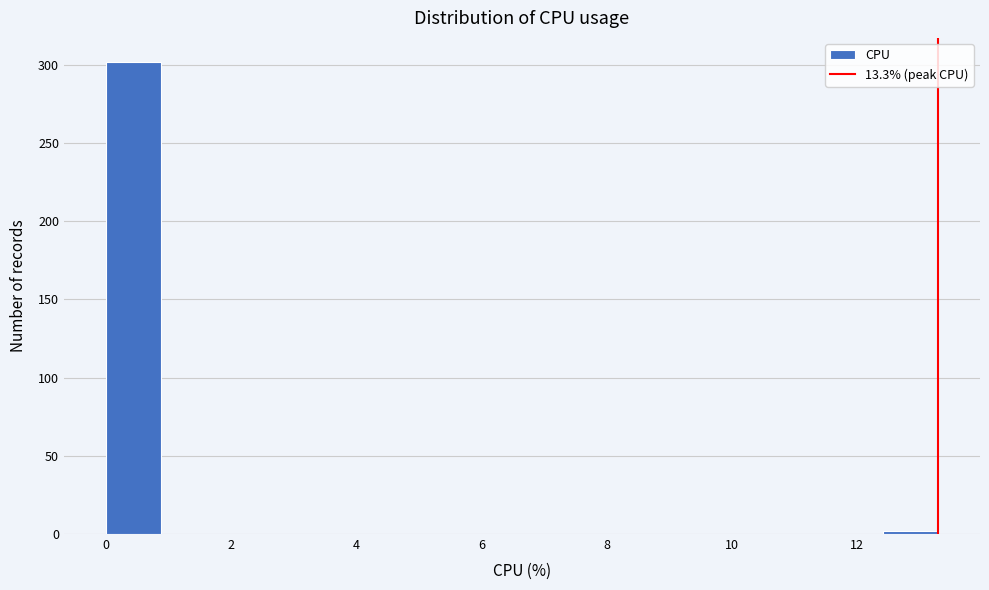

Reading left to right, list every bar in this chart as the range it spans on the x-axis followed by its height. Neither the bar edges nor the heights are printed on the chart, so give them approximately, as read against the axes.

0.0 to 0.8: 300
0.8 to 1.8: 0
1.8 to 2.6: 0
2.6 to 3.6: 0
3.6 to 4.4: 0
4.4 to 5.4: 0
5.4 to 6.2: 0
6.2 to 7.0: 0
7.0 to 8.0: 0
8.0 to 8.8: 0
8.8 to 9.8: 0
9.8 to 10.6: 0
10.6 to 11.6: 0
11.6 to 12.4: 0
12.4 to 13.4: under 5